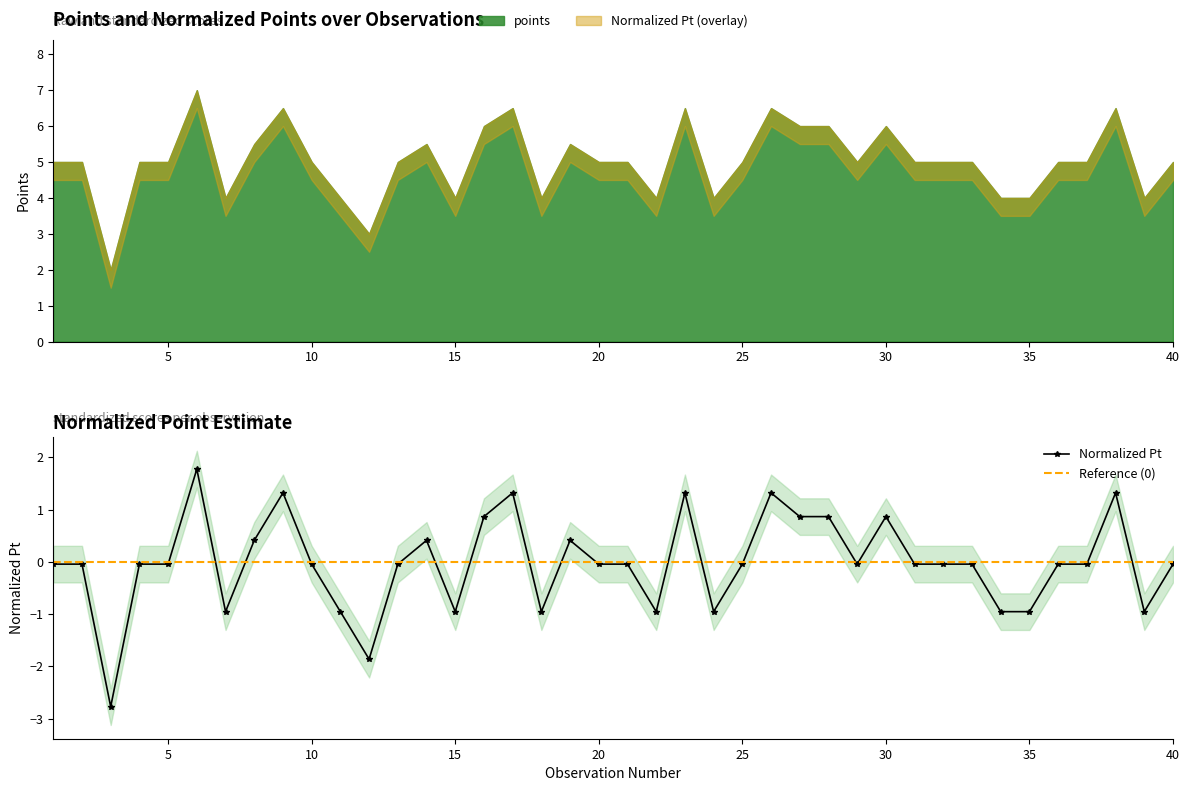

What is the maximum value shown in the chart?

1.8